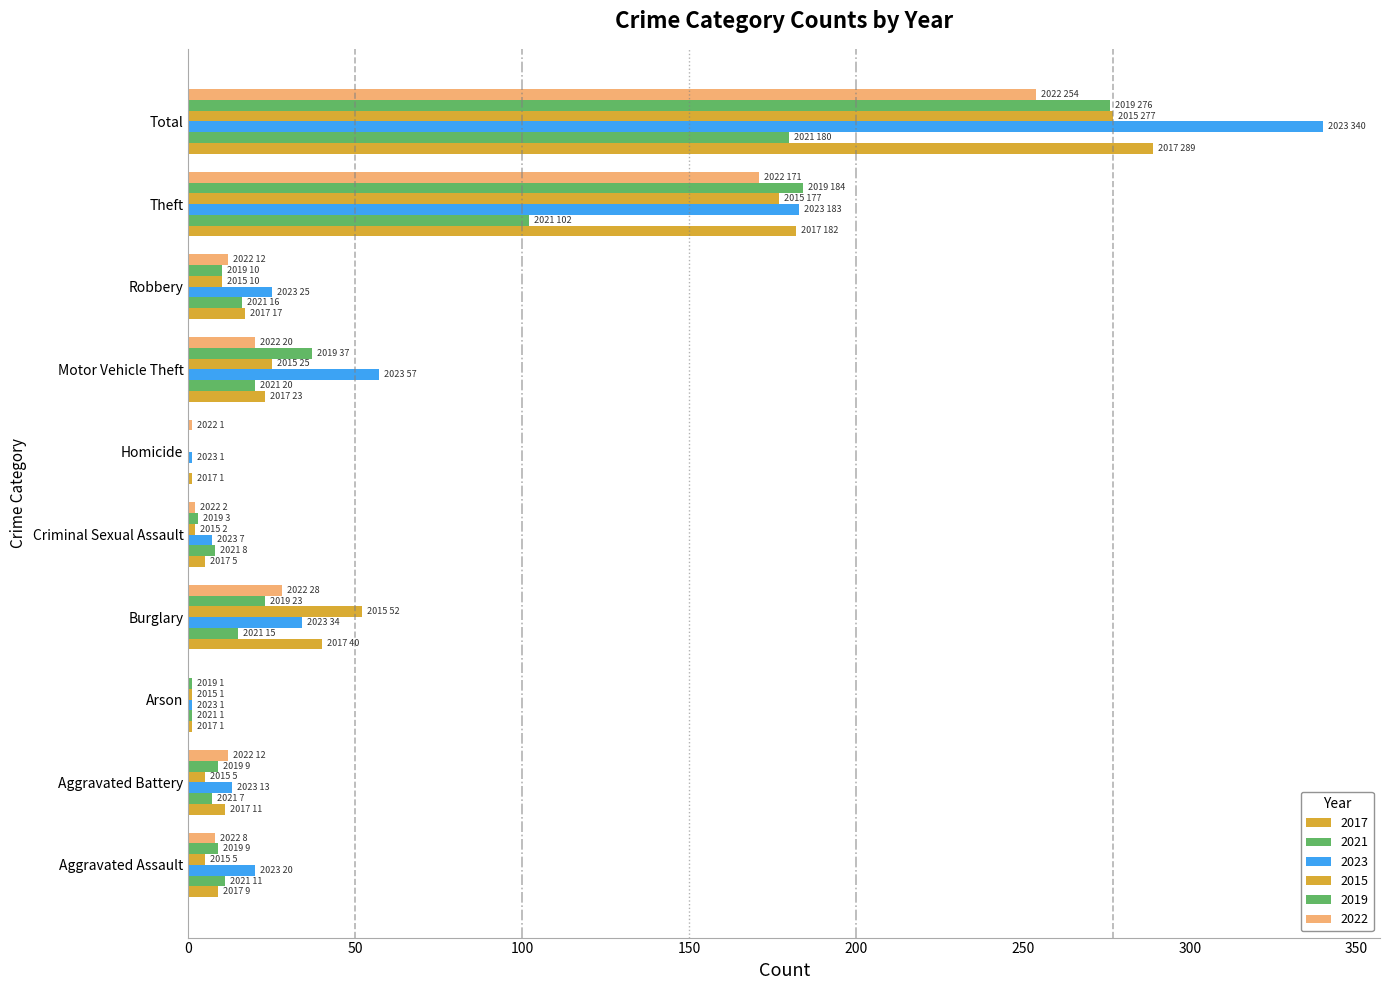

Reading right to left, extract all data points from this chart.

2017: Total=289	Theft=182	Robbery=17	Motor Vehicle Theft=23	Homicide=1	Criminal Sexual Assault=5	Burglary=40	Arson=1	Aggravated Battery=11	Aggravated Assault=9
2021: Total=180	Theft=102	Robbery=16	Motor Vehicle Theft=20	Homicide=0	Criminal Sexual Assault=8	Burglary=15	Arson=1	Aggravated Battery=7	Aggravated Assault=11
2023: Total=340	Theft=183	Robbery=25	Motor Vehicle Theft=57	Homicide=1	Criminal Sexual Assault=7	Burglary=34	Arson=1	Aggravated Battery=13	Aggravated Assault=20
2015: Total=277	Theft=177	Robbery=10	Motor Vehicle Theft=25	Homicide=0	Criminal Sexual Assault=2	Burglary=52	Arson=1	Aggravated Battery=5	Aggravated Assault=5
2019: Total=276	Theft=184	Robbery=10	Motor Vehicle Theft=37	Homicide=0	Criminal Sexual Assault=3	Burglary=23	Arson=1	Aggravated Battery=9	Aggravated Assault=9
2022: Total=254	Theft=171	Robbery=12	Motor Vehicle Theft=20	Homicide=1	Criminal Sexual Assault=2	Burglary=28	Arson=0	Aggravated Battery=12	Aggravated Assault=8